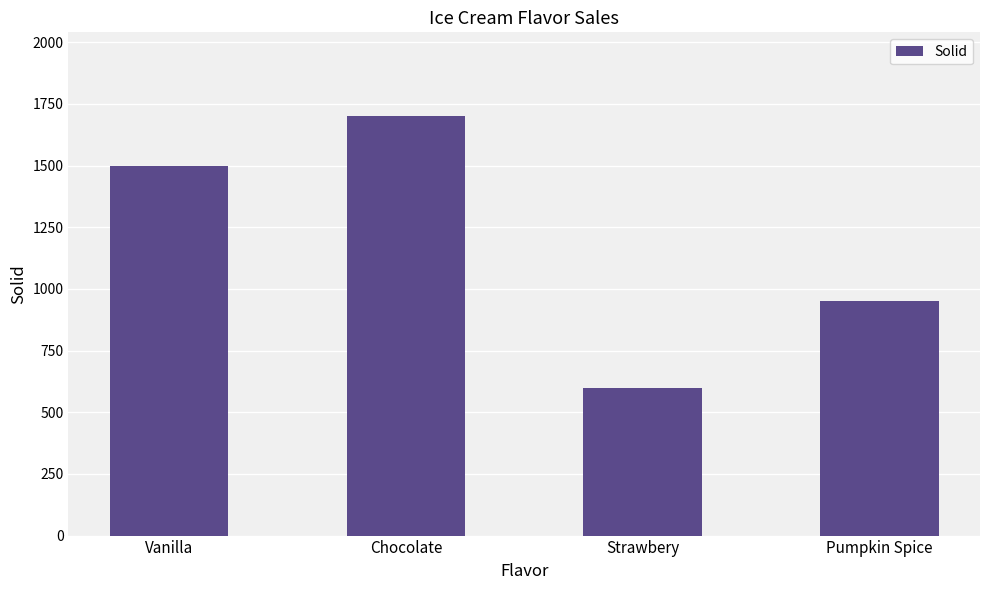

The value at Chocolate is 3037. True or false?

False